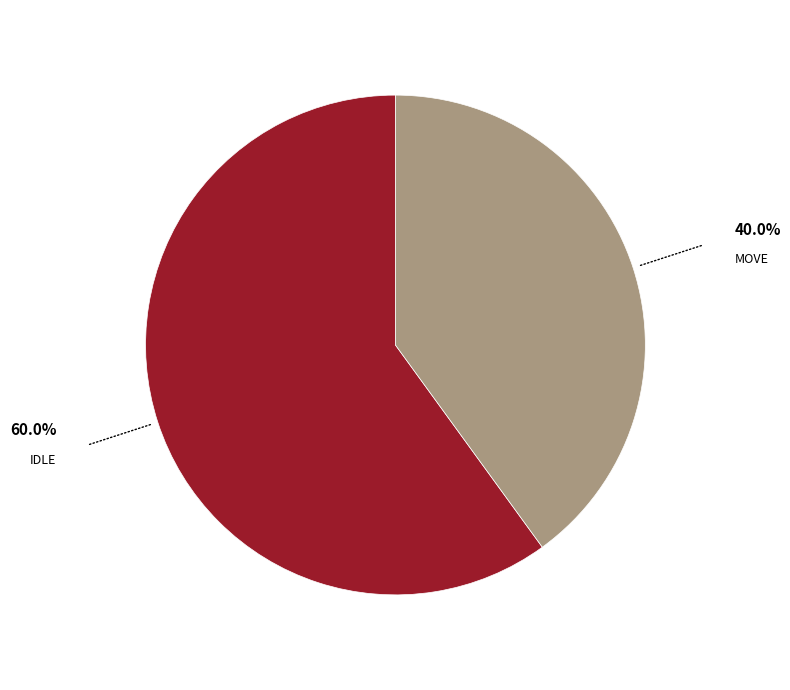

Does any single category account for the majority?

Yes